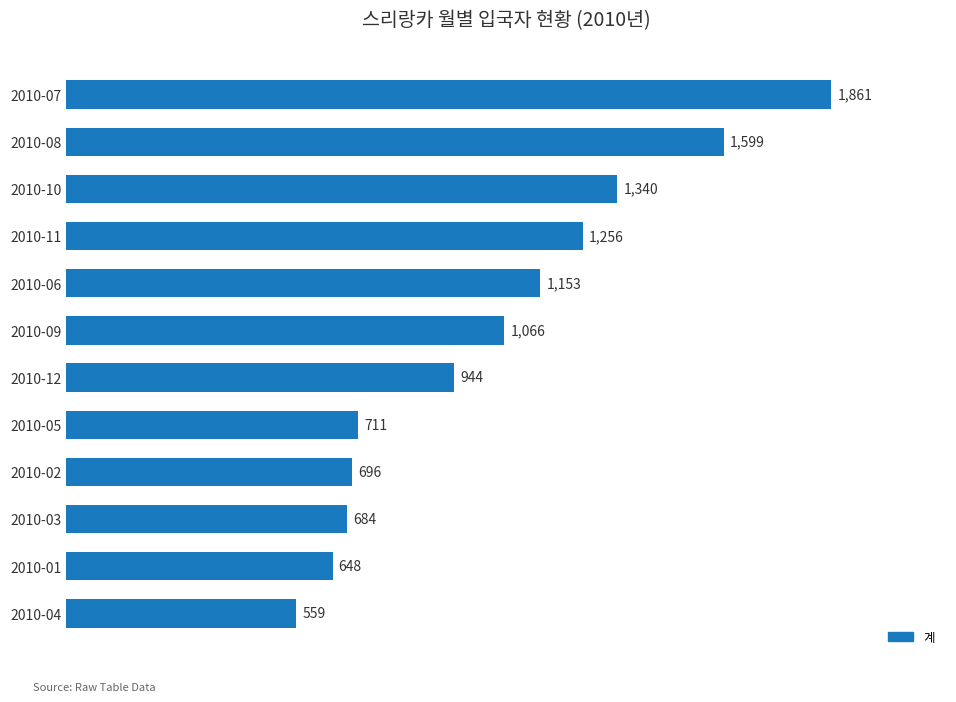

What is the difference between the maximum and minimum values?

1302